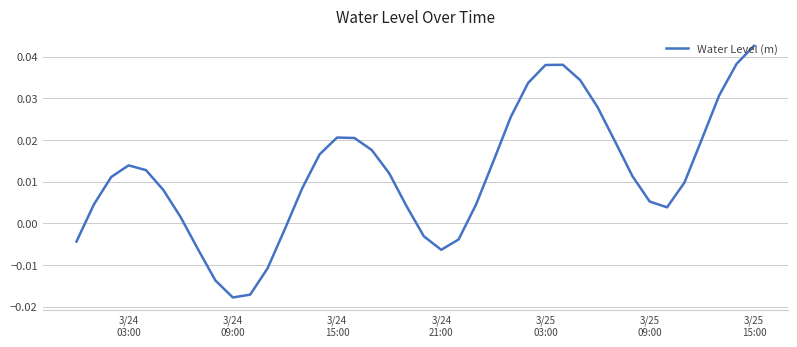

How many values are below 0?

10